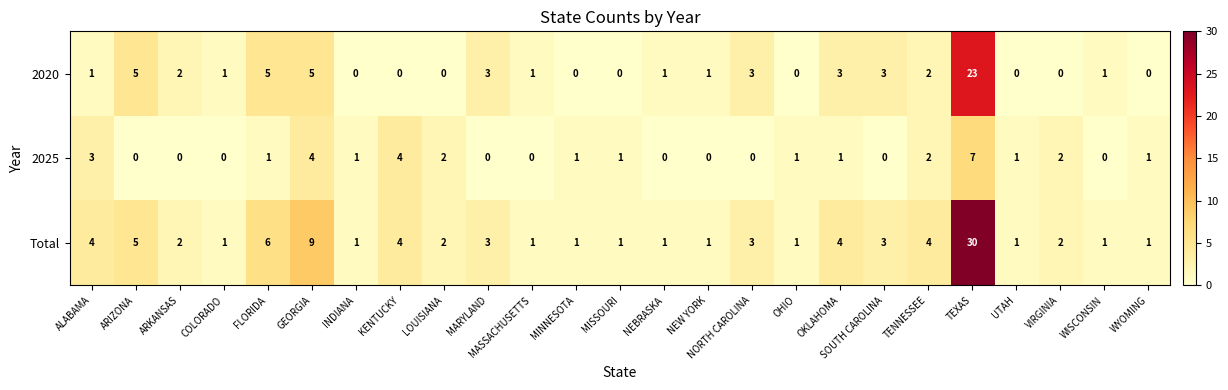

What is the sum of all 2020 values?

60